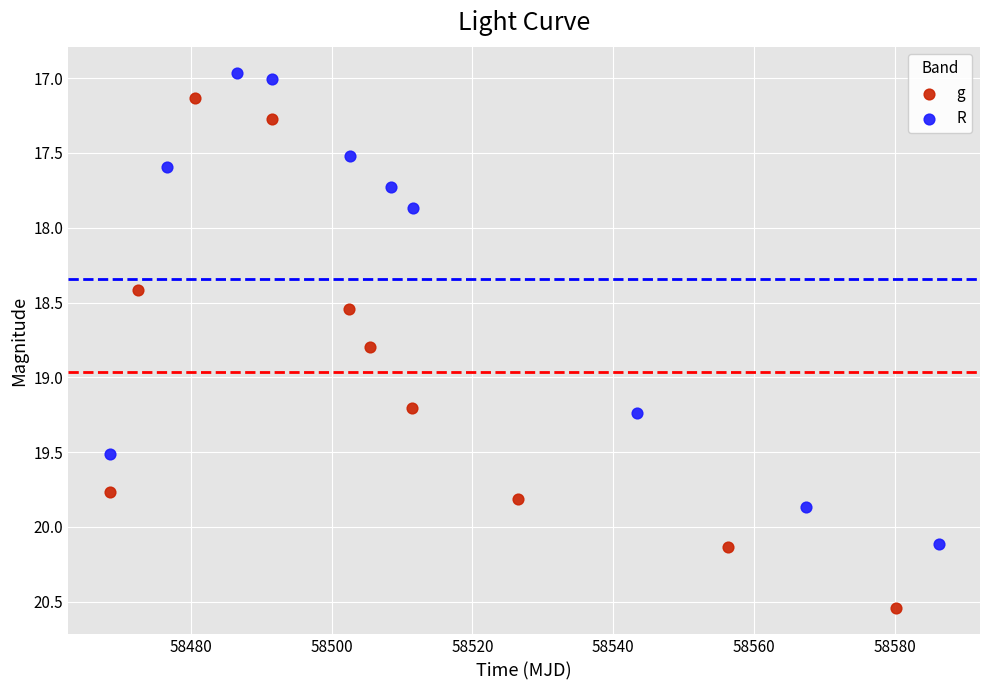

Which series has the largest Y range (max minus min)?

g